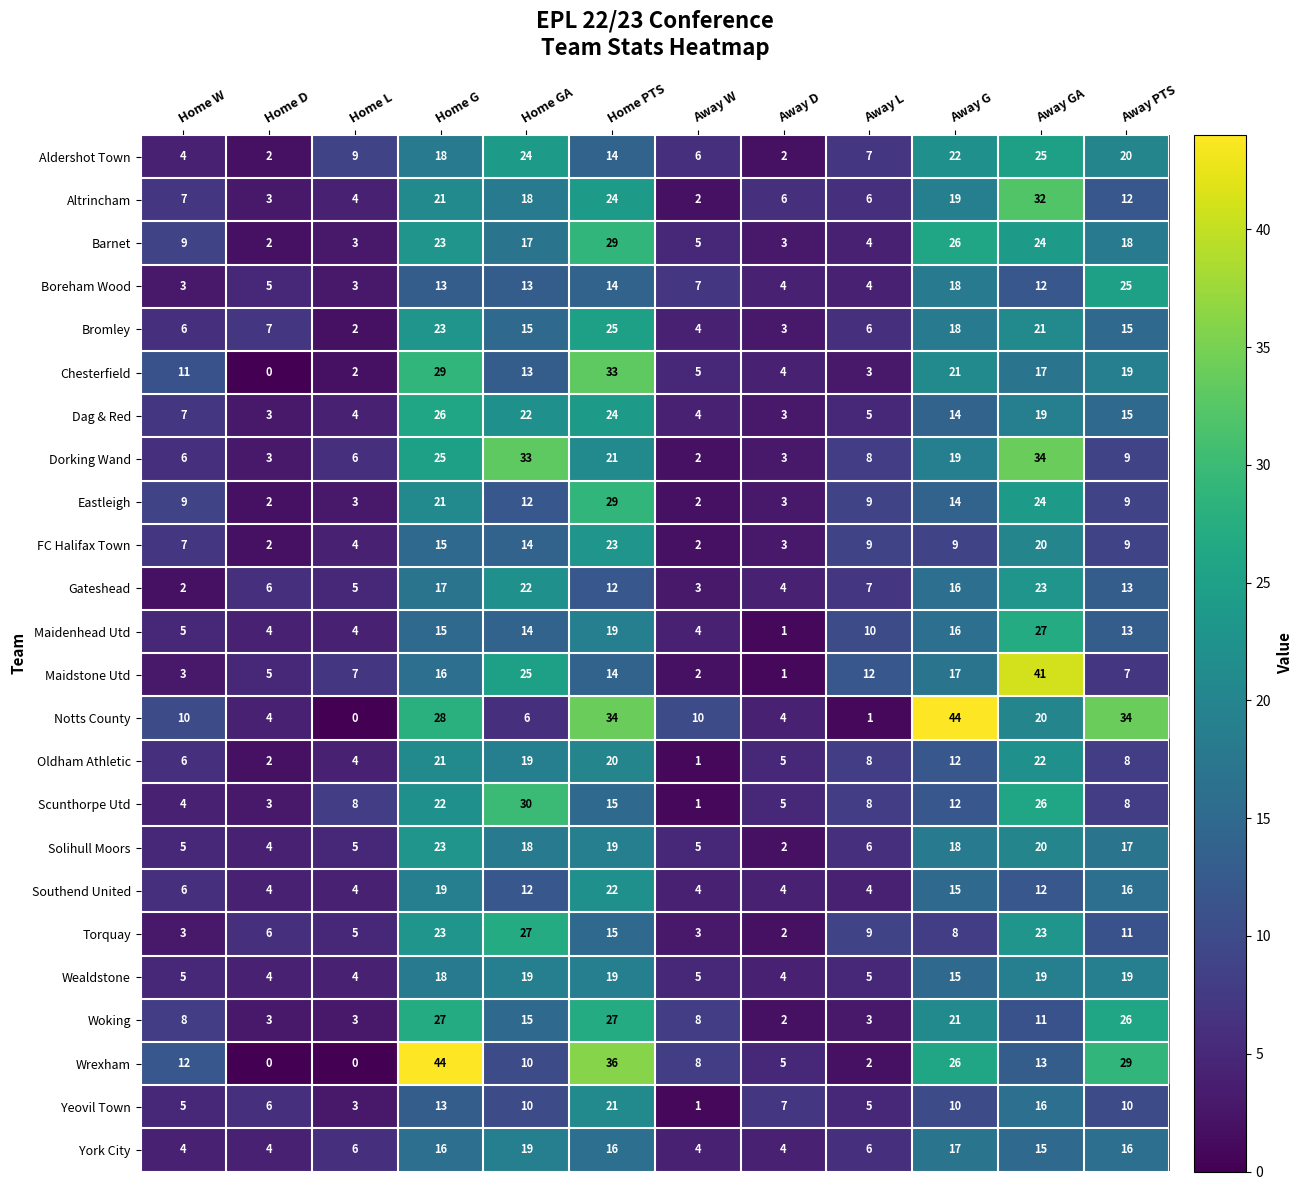

Which category has the lowest value in the Maidenhead Utd series?

Away D